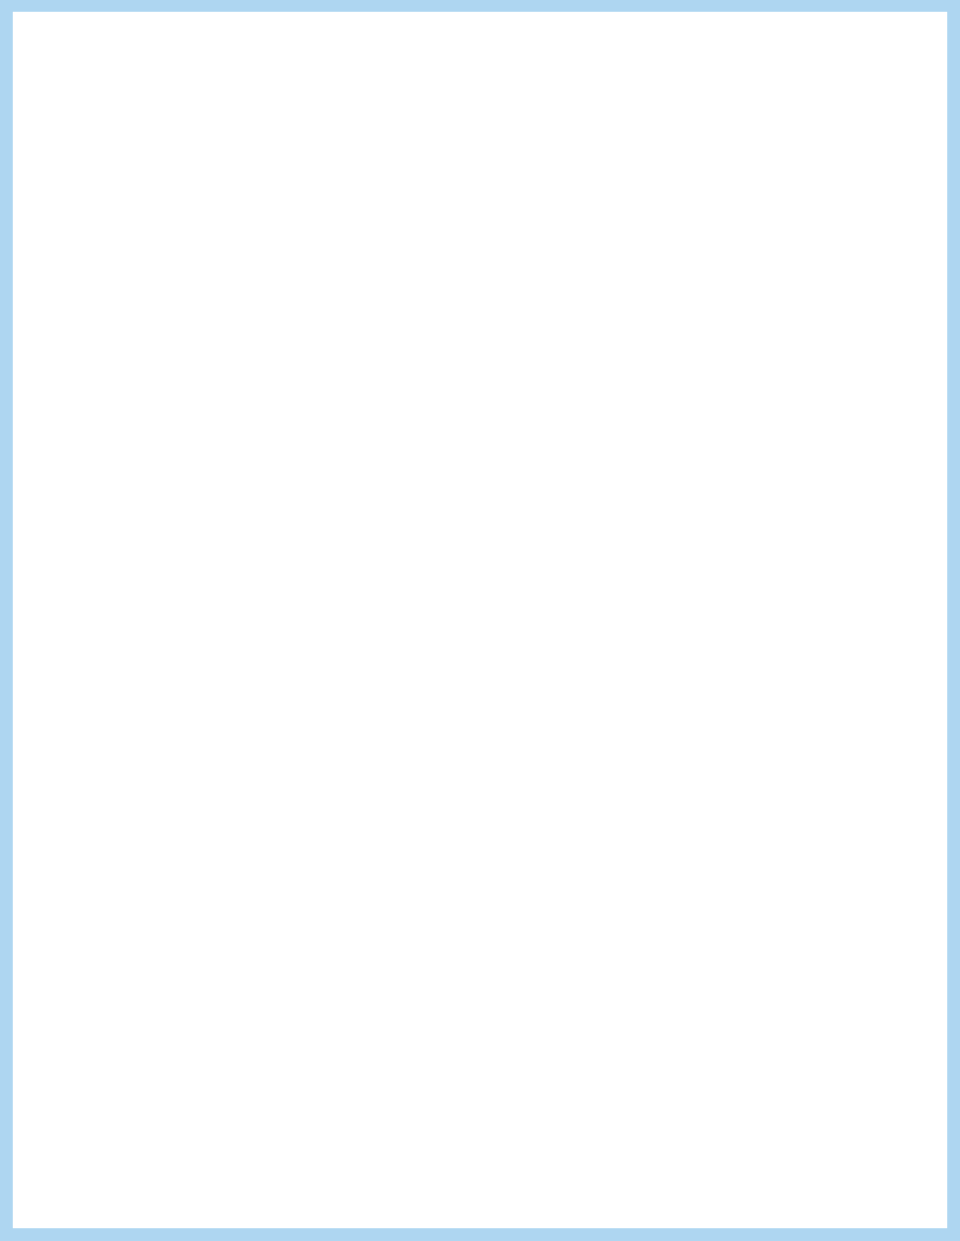

Is it true that the value at QUICK is 96.9?

True